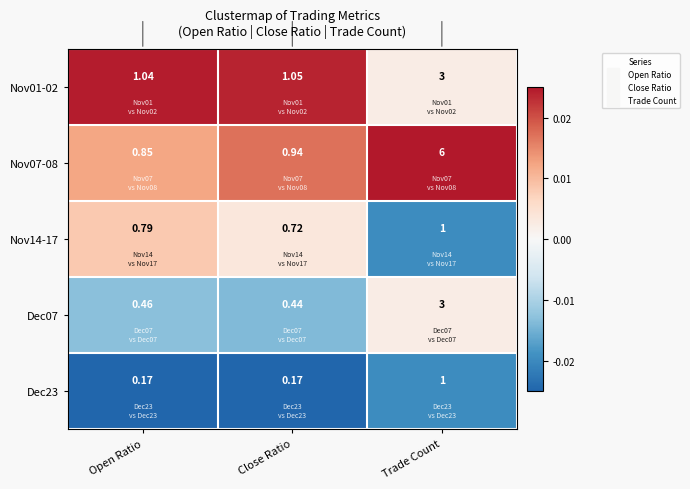

Which series has the largest total across all categories?

Nov07-08